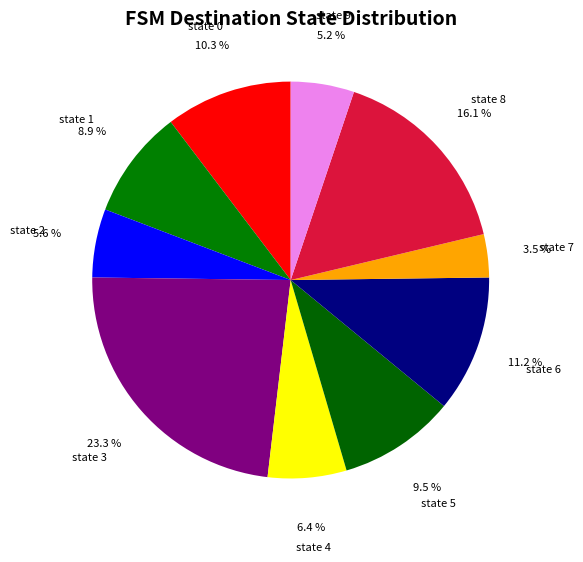

Between state 1 and state 8, which is larger?

state 8